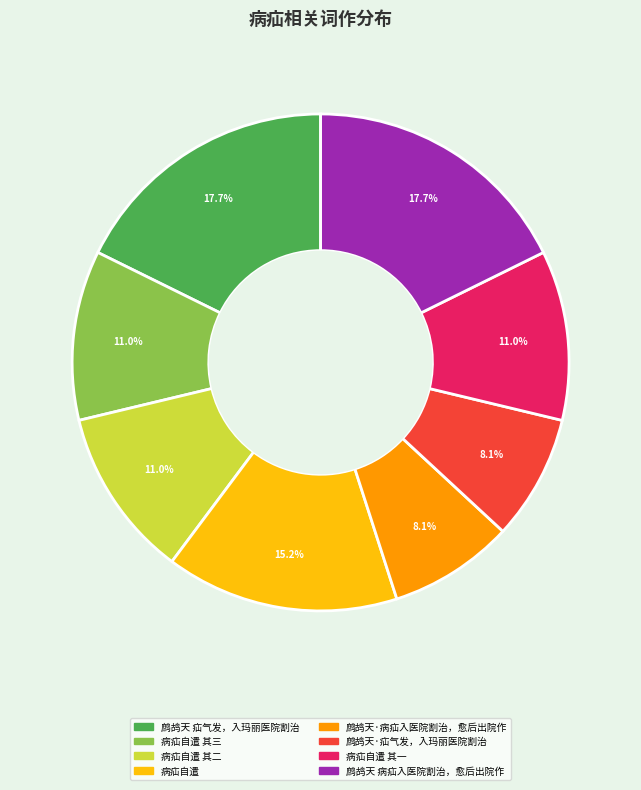

Is it true that 病疝自遣 is 15% of the pie?

True